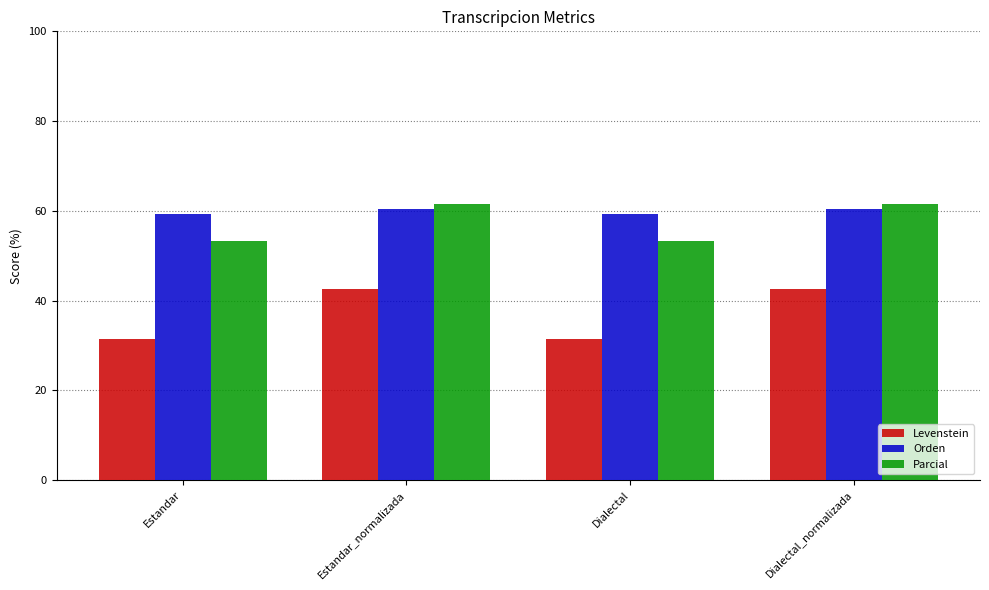

What is the minimum value shown in the chart?

31.4